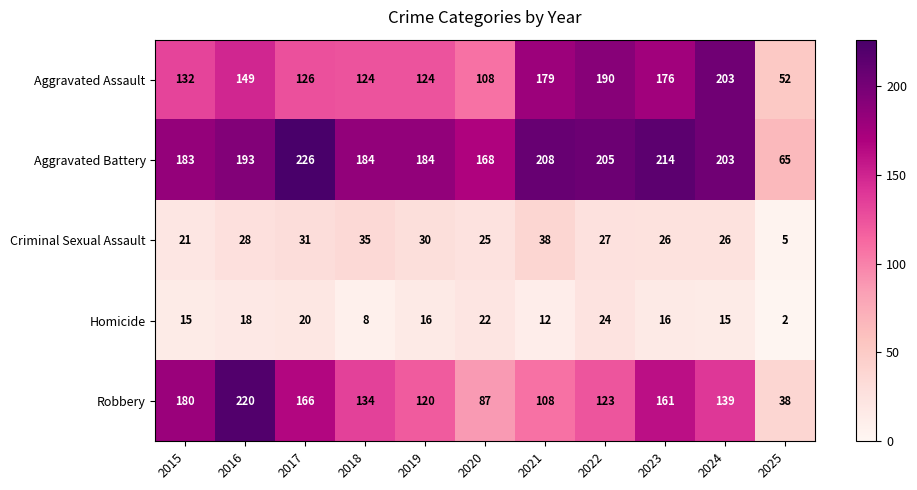

Count the number of categories in the chart.

11